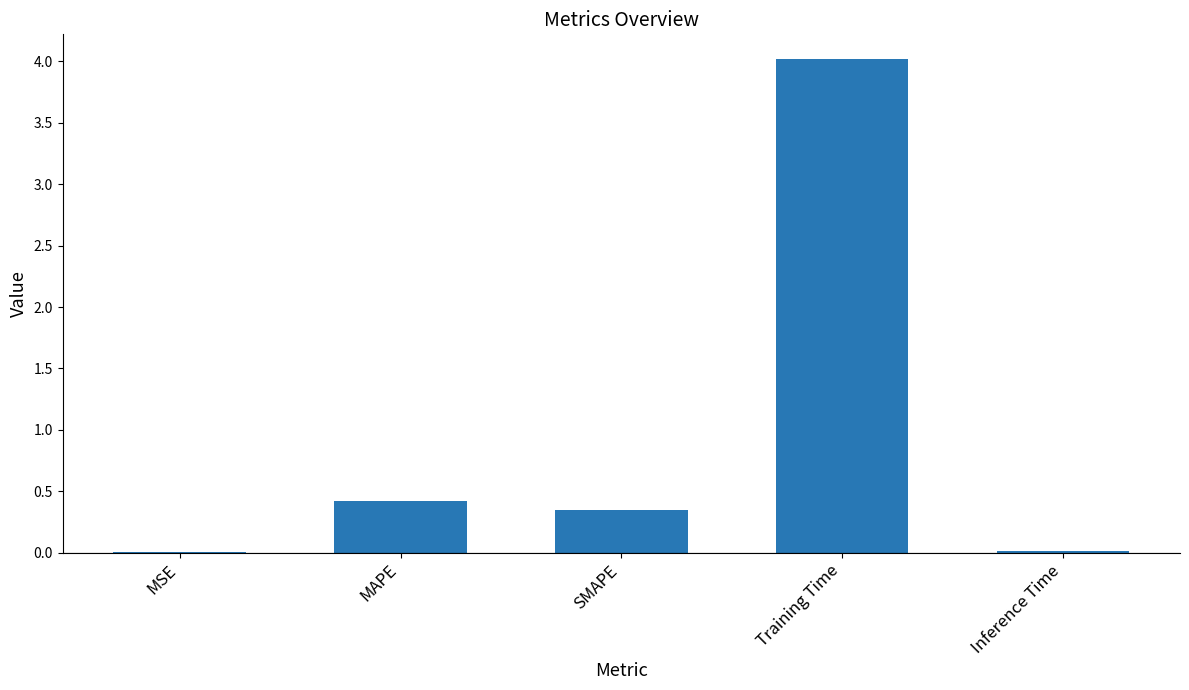

What is the approximate value at MAPE?

0.4